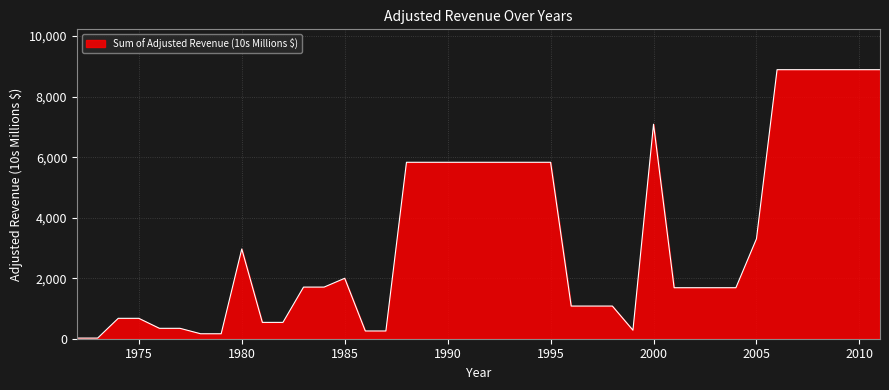

What is the greatest value displayed?

8889.9